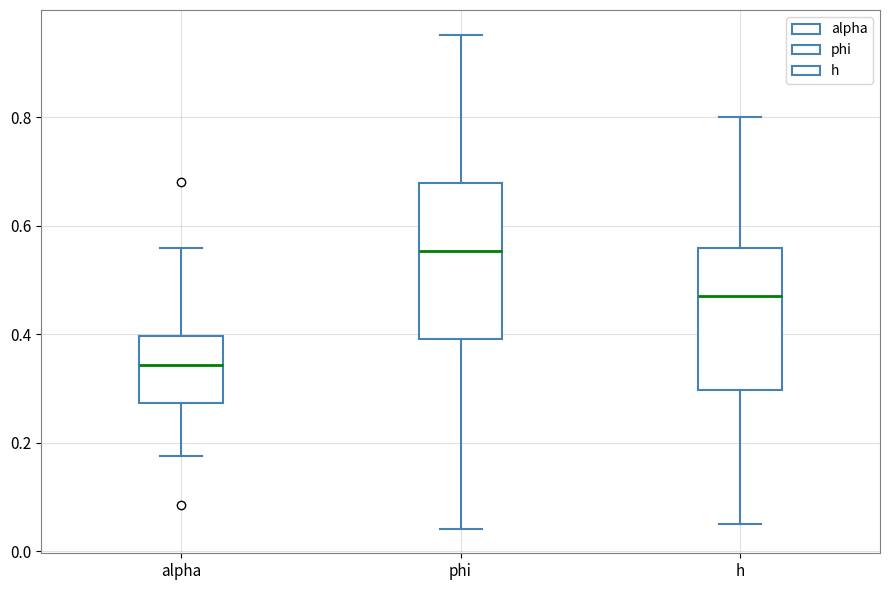

Reading left to right, read every box against the y-axis: the position of its median line, the range the box covers, and the ends of its whiskers. The values are not printed on the chart, so give them approximately, as read against the axis.

alpha: median 0.34, box 0.28 to 0.40, whiskers 0.18 to 0.56
phi: median 0.56, box 0.40 to 0.68, whiskers 0.04 to 0.96
h: median 0.48, box 0.30 to 0.56, whiskers 0.06 to 0.80